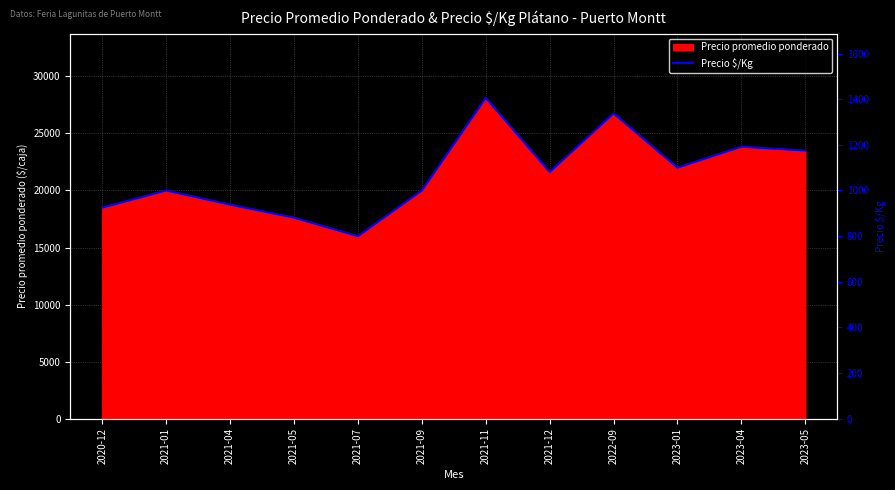

Reading left to right, list all the values displayed in this chart.

2020-12=925	2021-01=1000	2021-04=938	2021-05=881	2021-07=800	2021-09=1000	2021-11=1406	2021-12=1081	2022-09=1338	2023-01=1100	2023-04=1192	2023-05=1175